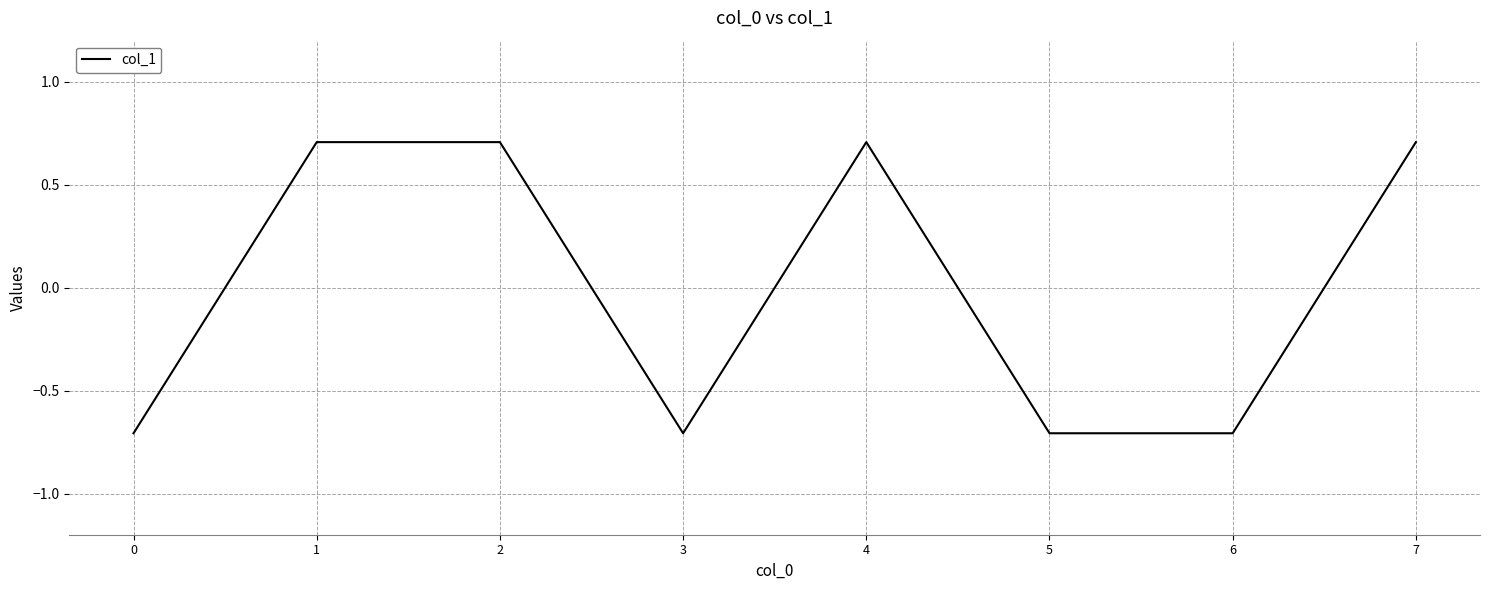

How many lines are shown in the chart?

1